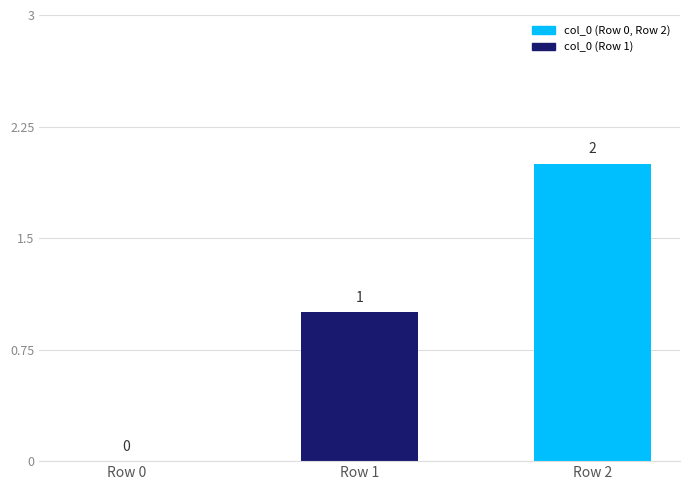

How many values are between 0 and 2?

3